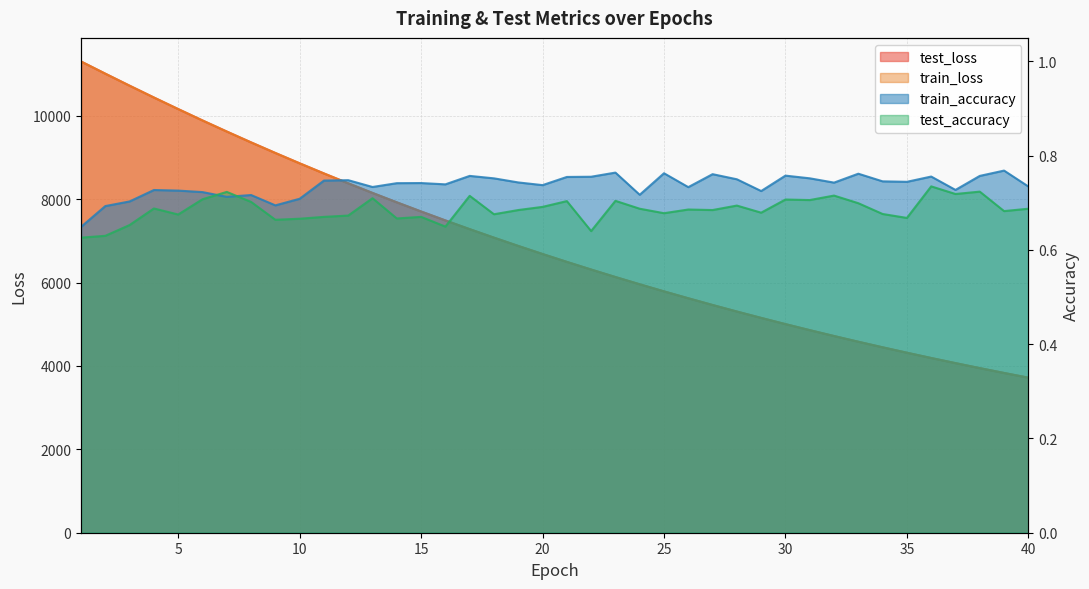

The train_accuracy series shows 0.3 at 8. True or false?

False